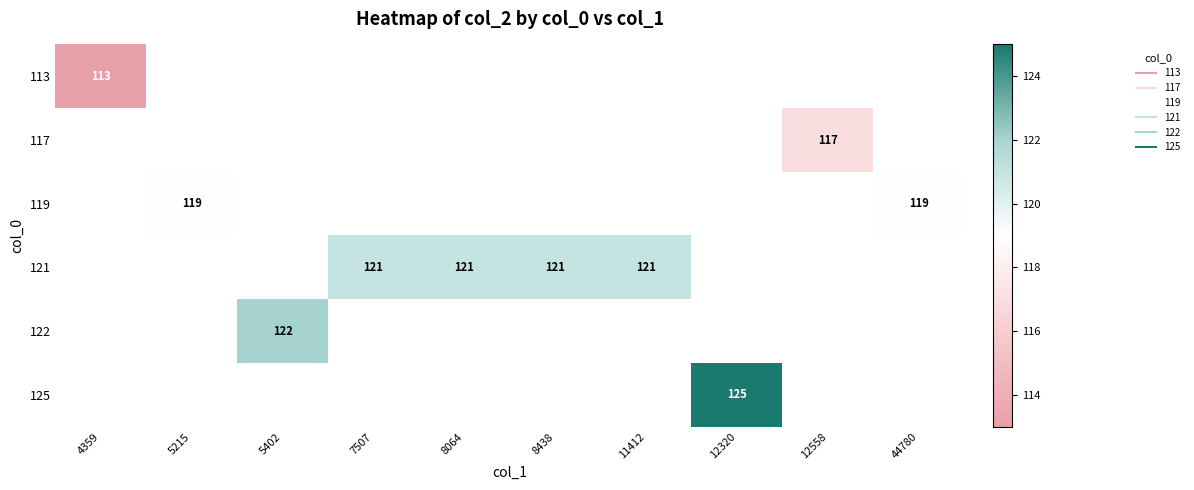

Count the number of categories in the chart.

10